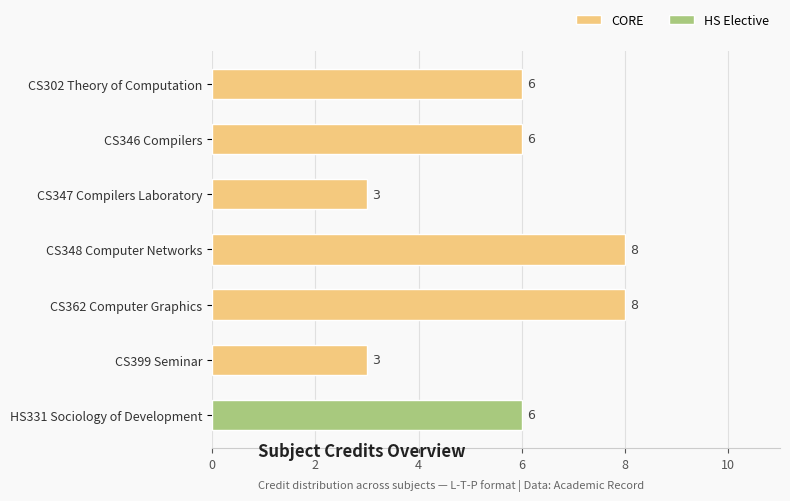

What is the average value?

6